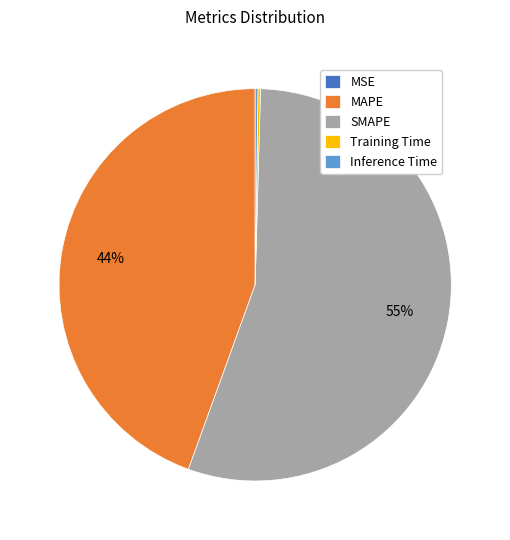

The SMAPE slice represents 55% of the pie. True or false?

True